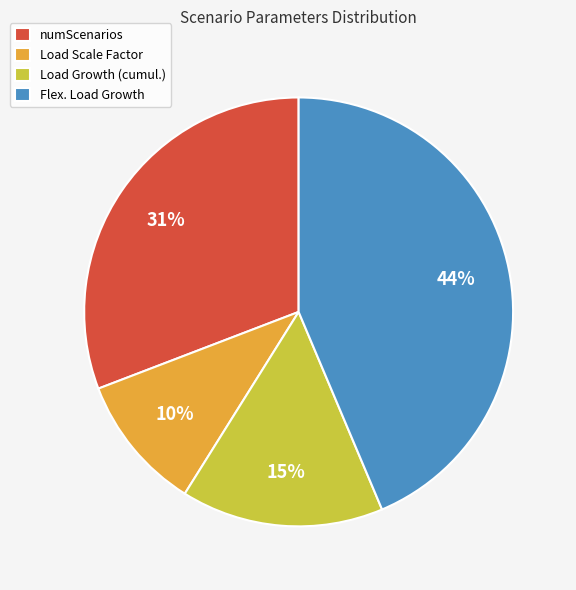

How many segments does this pie chart have?

4